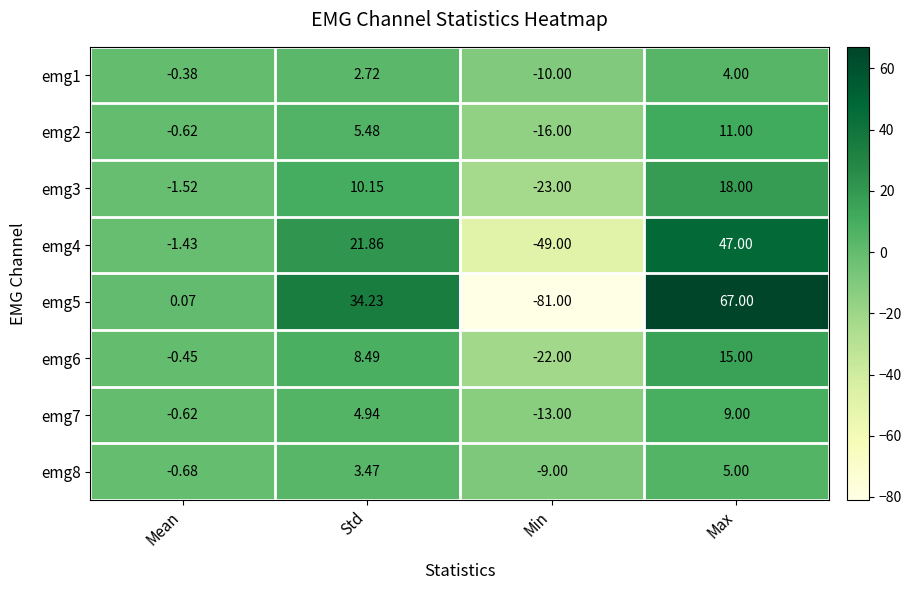

Rank the categories by emg4 value from lowest to highest.

Min, Mean, Std, Max